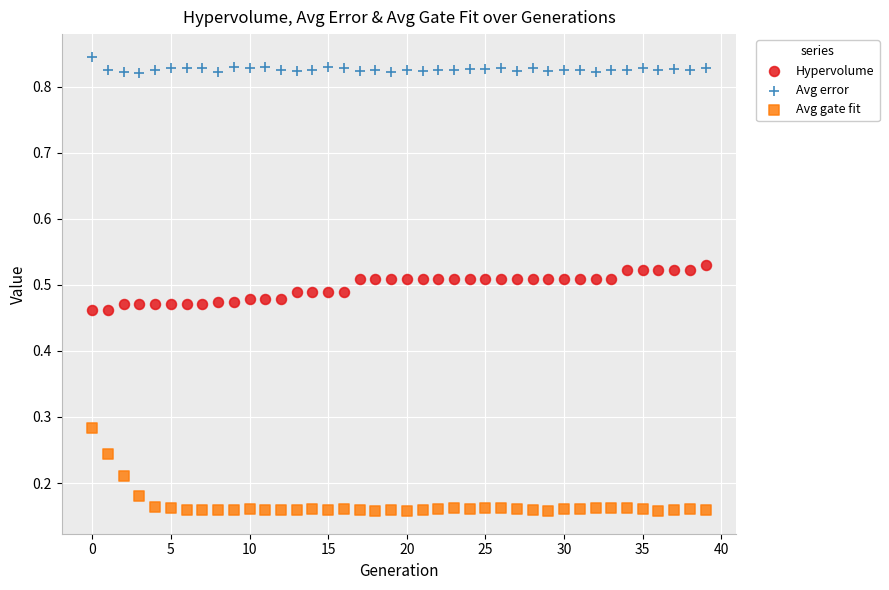

Which series reaches the maximum Y coordinate?

Avg error